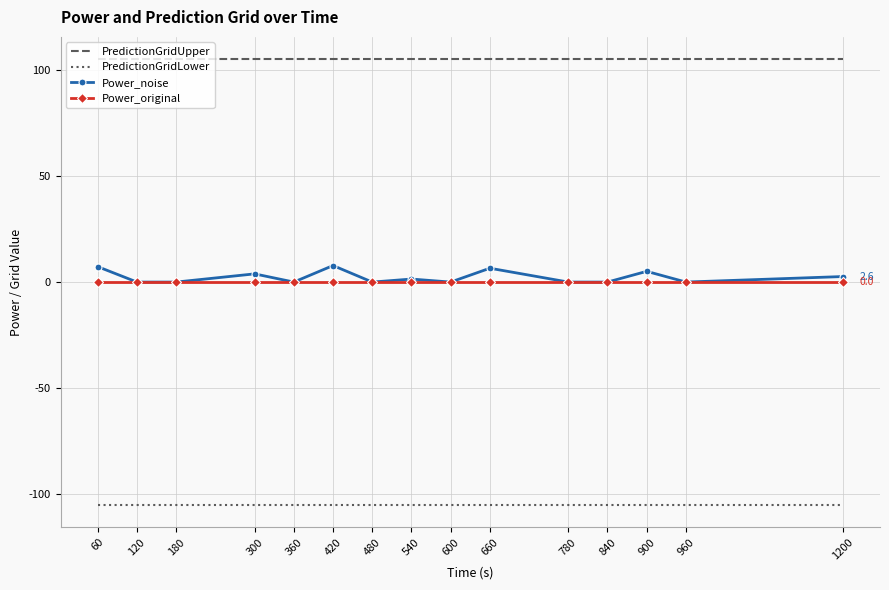

What is the maximum value shown in the chart?

105.0